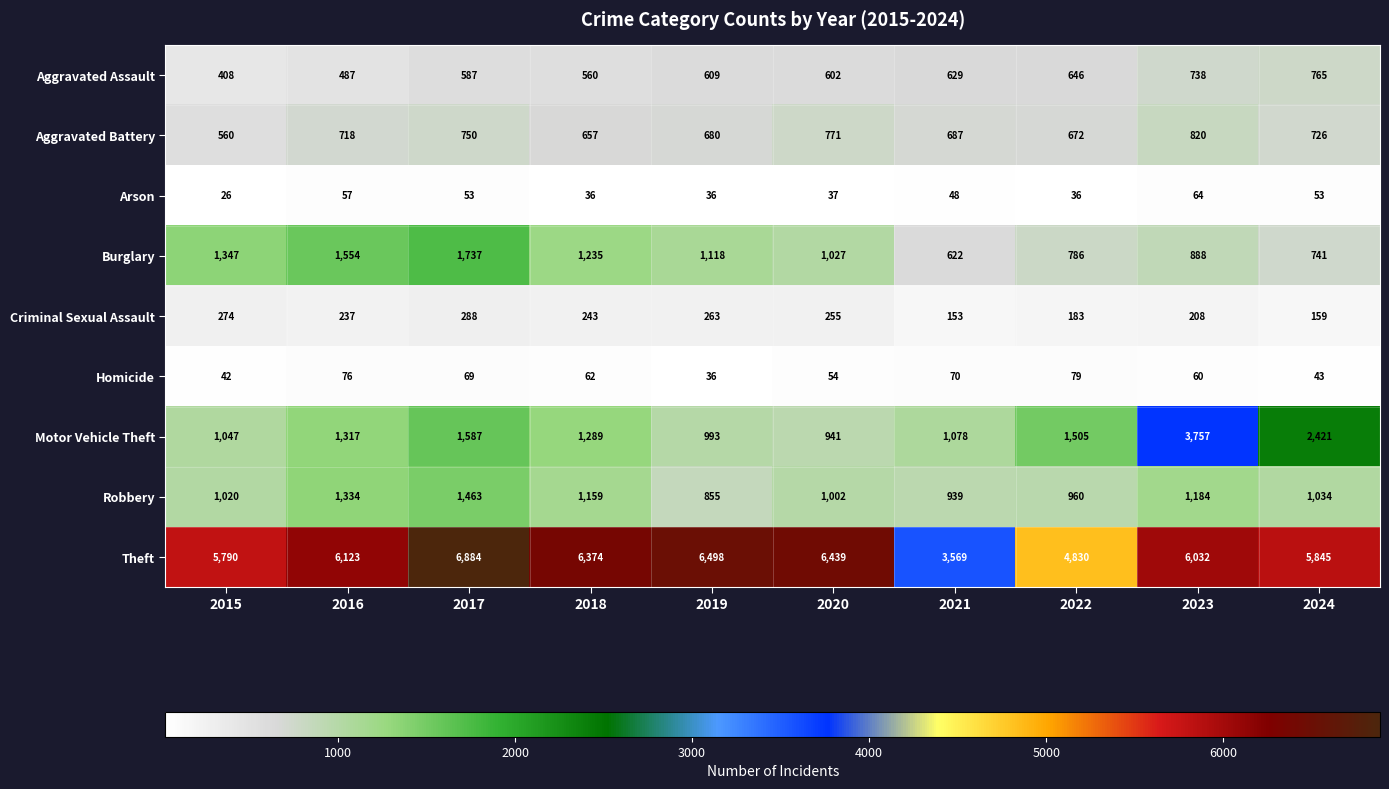

How many categories are shown in the chart?

10